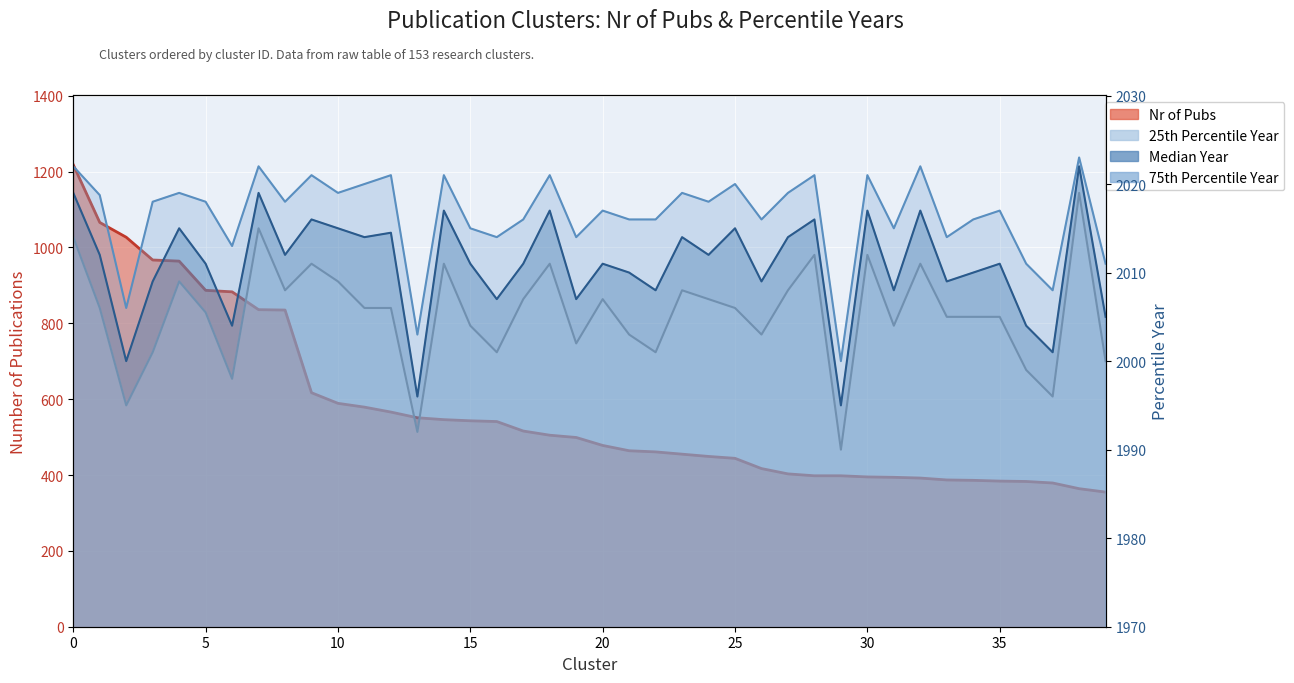

Reading left to right, transcribe all the data shown in this chart.

Nr of Pubs: 1218.0	1066.0	1027.0	967.0	964.0	887.0	883.0	836.0	835.0	617.0	589.0	579.0	566.0	551.0	546.0	543.0	541.0	516.0	505.0	499.0	478.0	464.0	461.0	455.0	449.0	444.0	417.0	403.0	398.0	398.0	395.0	394.0	392.0	387.0	386.0	384.0	383.0	379.0	364.0	355.0
25th Percentile Year: 2014.0	2006.0	1995.0	2001.0	2009.0	2005.5	1998.0	2015.0	2008.0	2011.0	2009.0	2006.0	2006.0	1992.0	2011.0	2004.0	2001.0	2007.0	2011.0	2002.0	2007.0	2003.0	2001.0	2008.0	2007.0	2006.0	2003.0	2008.0	2012.0	1990.0	2012.0	2004.0	2011.0	2005.0	2005.0	2005.0	1999.0	1996.0	2019.0	2000.0
Median Year: 2019.0	2012.0	2000.0	2009.0	2015.0	2011.0	2004.0	2019.0	2012.0	2016.0	2015.0	2014.0	2014.5	1996.0	2017.0	2011.0	2007.0	2011.0	2017.0	2007.0	2011.0	2010.0	2008.0	2014.0	2012.0	2015.0	2009.0	2014.0	2016.0	1995.0	2017.0	2008.0	2017.0	2009.0	2010.0	2011.0	2004.0	2001.0	2022.0	2005.0
75th Percentile Year: 2022.0	2018.8	2006.0	2018.0	2019.0	2018.0	2013.0	2022.0	2018.0	2021.0	2019.0	2020.0	2021.0	2003.0	2021.0	2015.0	2014.0	2016.0	2021.0	2014.0	2017.0	2016.0	2016.0	2019.0	2018.0	2020.0	2016.0	2019.0	2021.0	2000.0	2021.0	2015.0	2022.0	2014.0	2016.0	2017.0	2011.0	2008.0	2023.0	2011.0